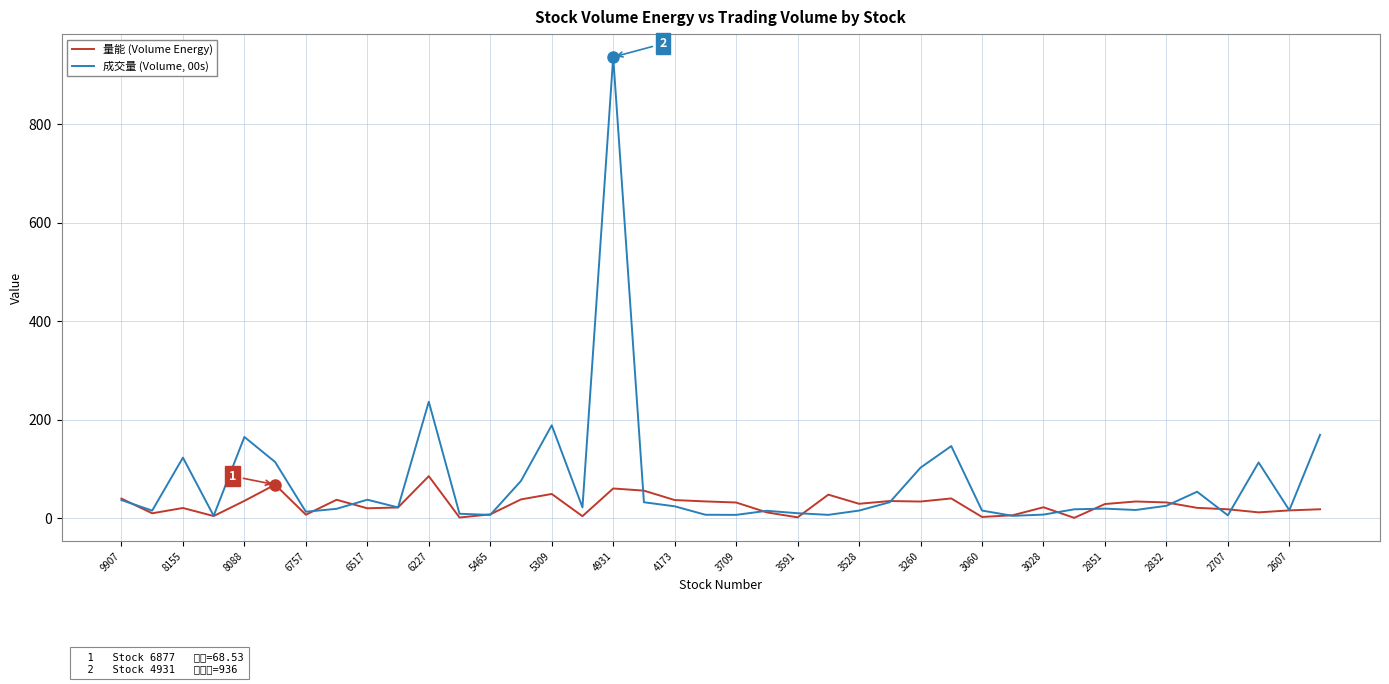

List the series in order of their peak value, highest first.

成交量 (Volume, 00s), 量能 (Volume Energy)